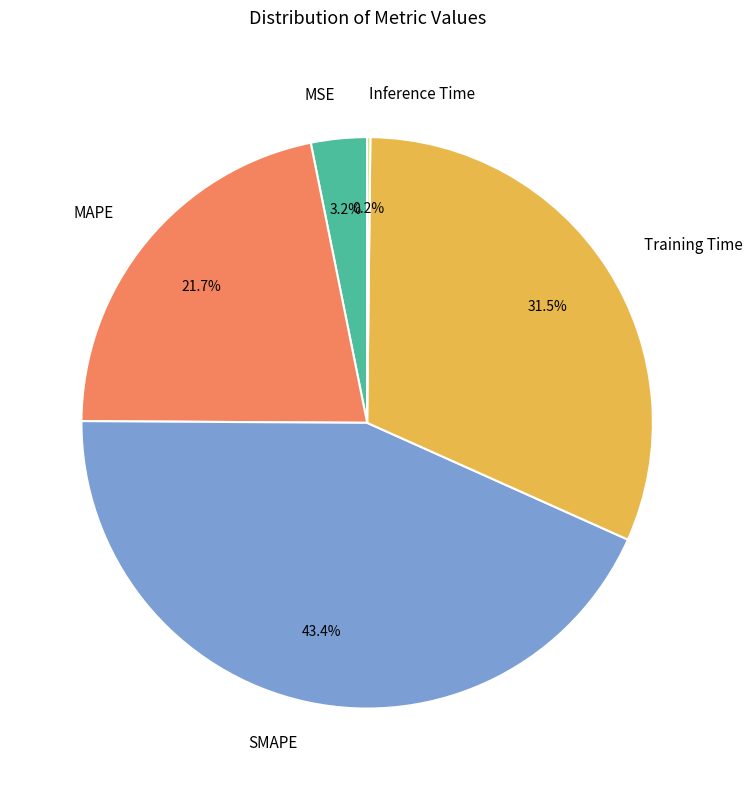

True or false: MAPE accounts for 27% of the total.

False